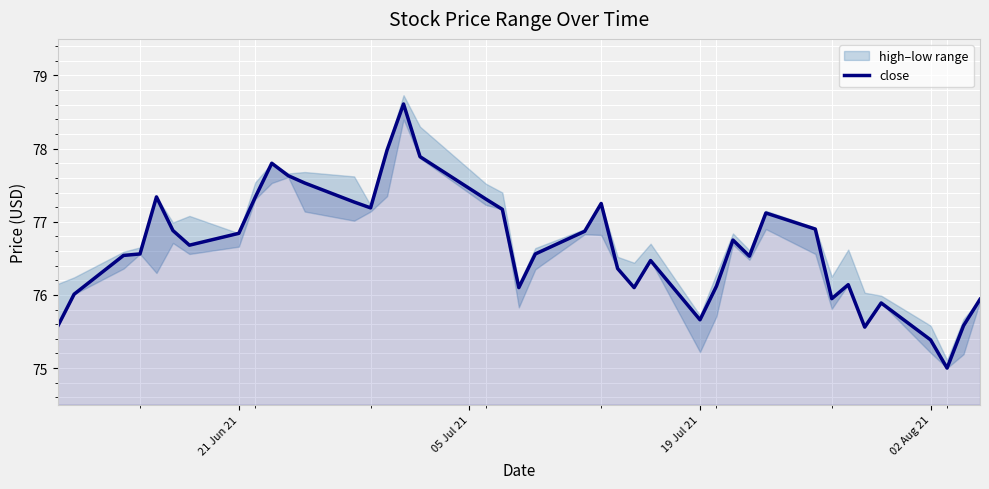

What is the value of the 12th point from the left?

77.5